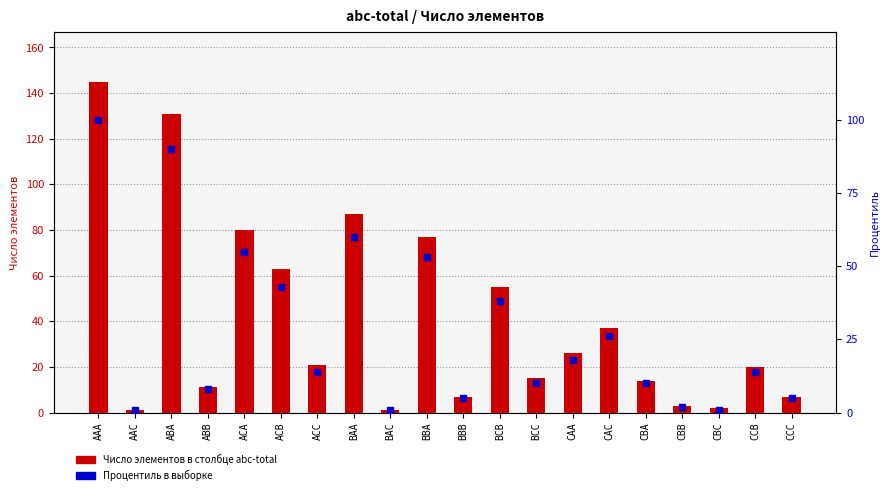

What is the total value across all series at CCC?

12